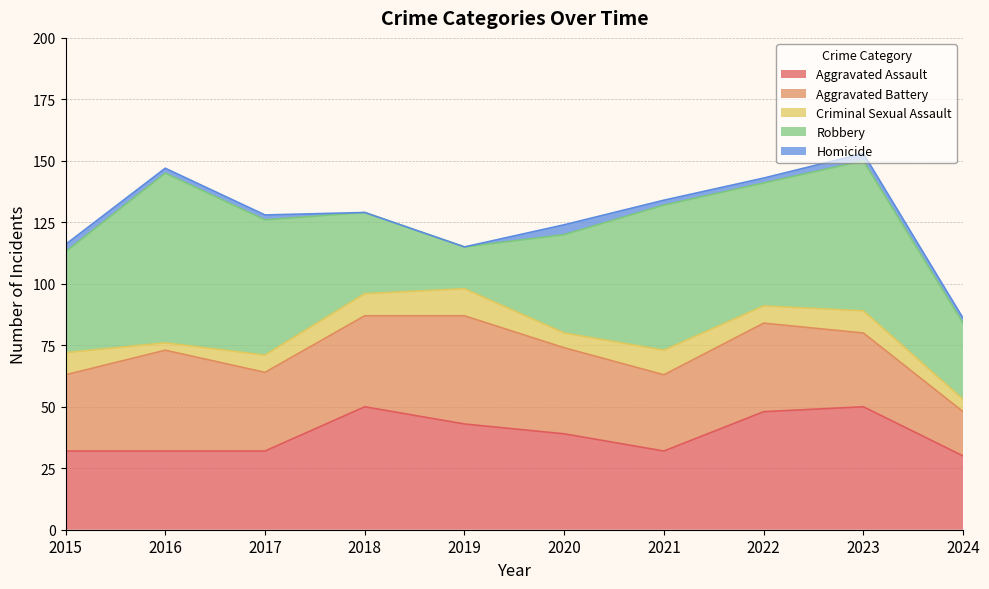

What are all the series names shown in the legend?

Aggravated Assault, Aggravated Battery, Criminal Sexual Assault, Robbery, Homicide